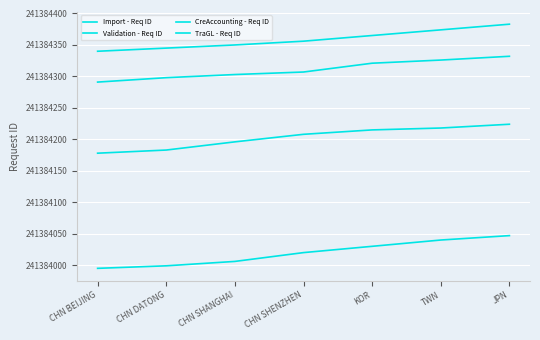

What is the average value of the TraGL - Req ID series?

241384359